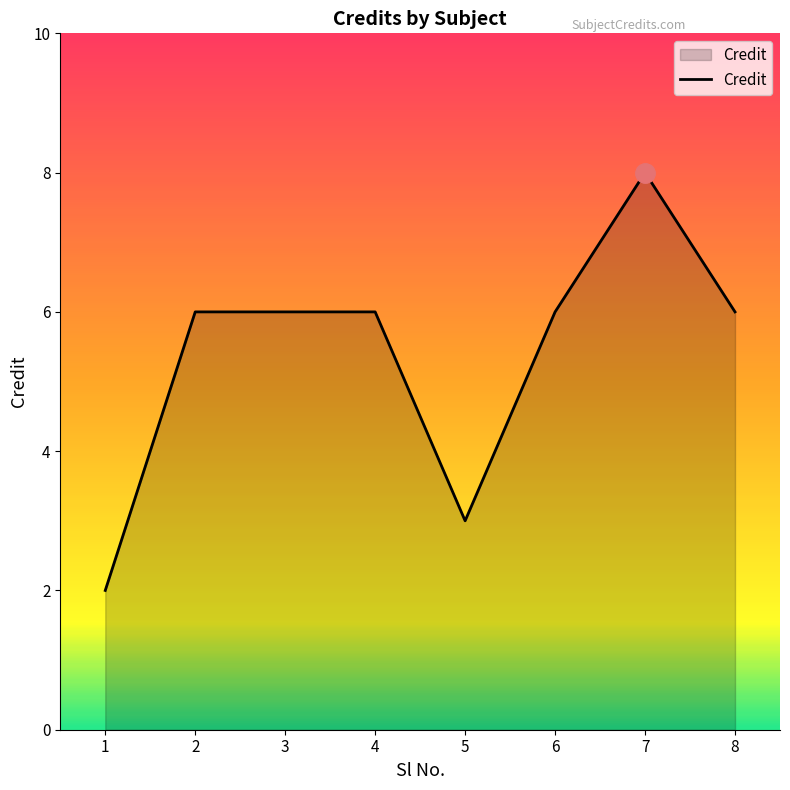

Count the number of categories in the chart.

8